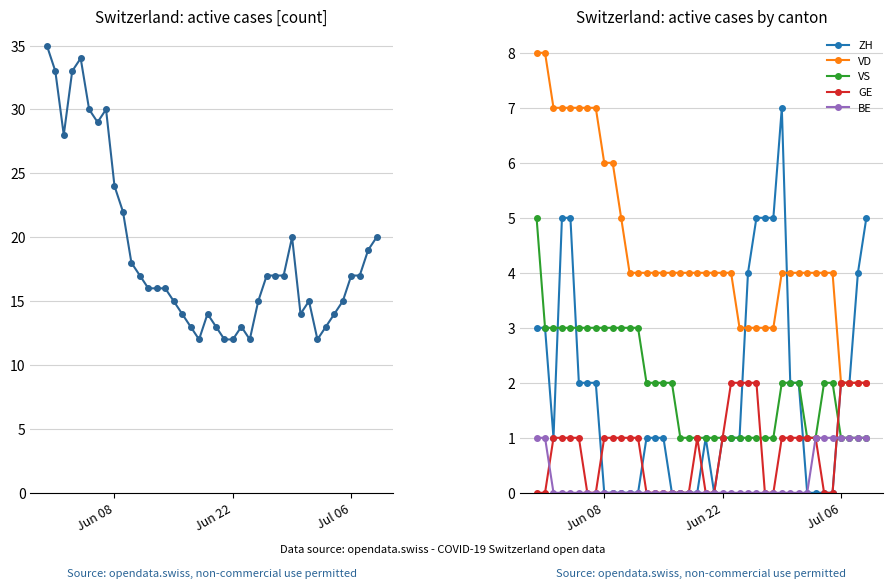

What is the maximum value for BE?

1